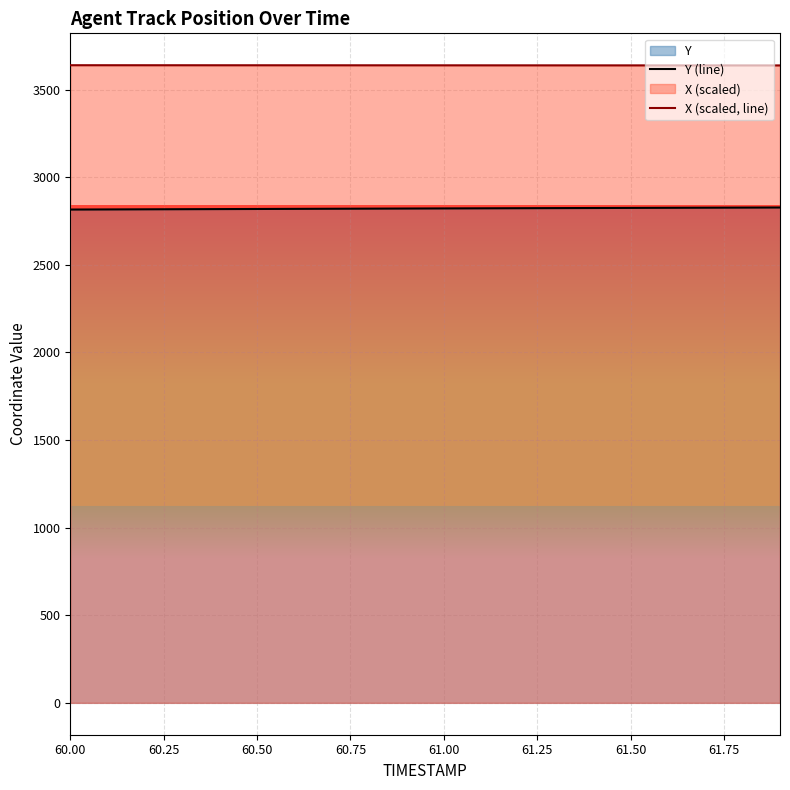

Which series has the largest range (max minus min)?

Y (line)